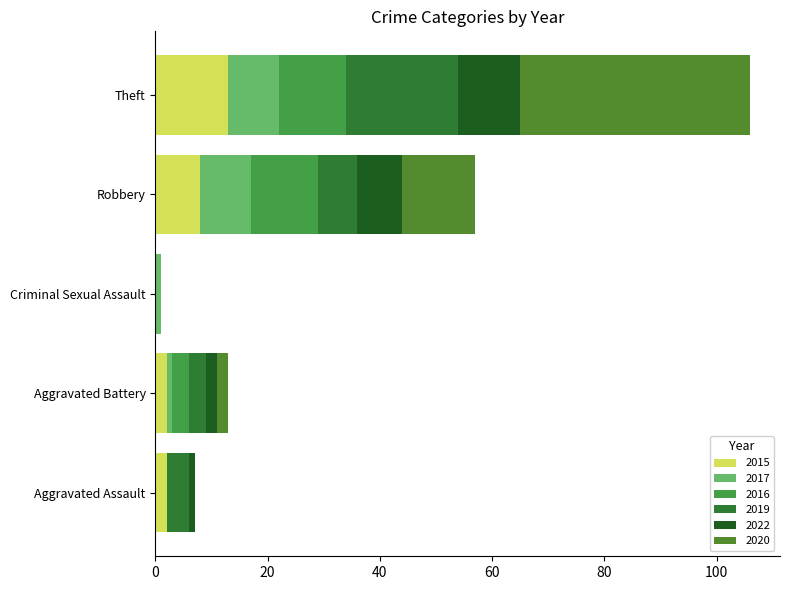

At which category is the sum across all series the highest?

Theft